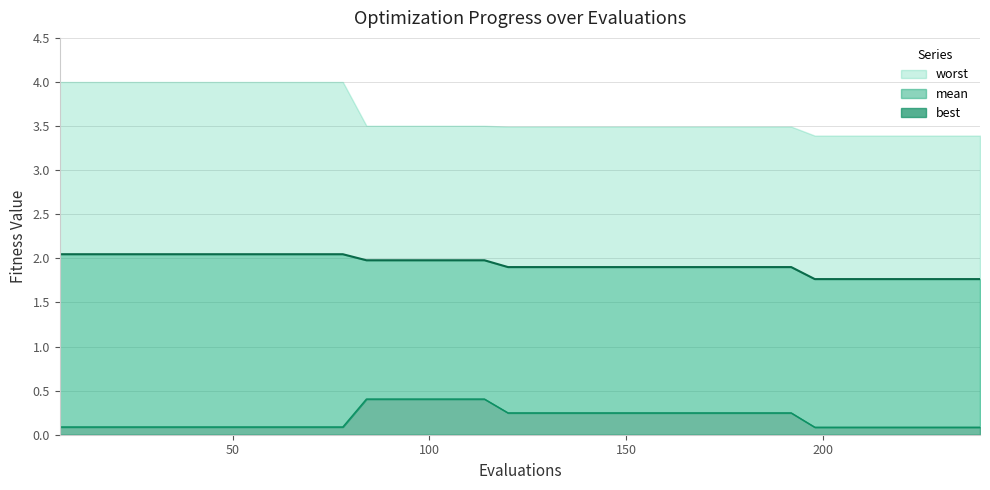

True or false: mean and best cross at least once.

False